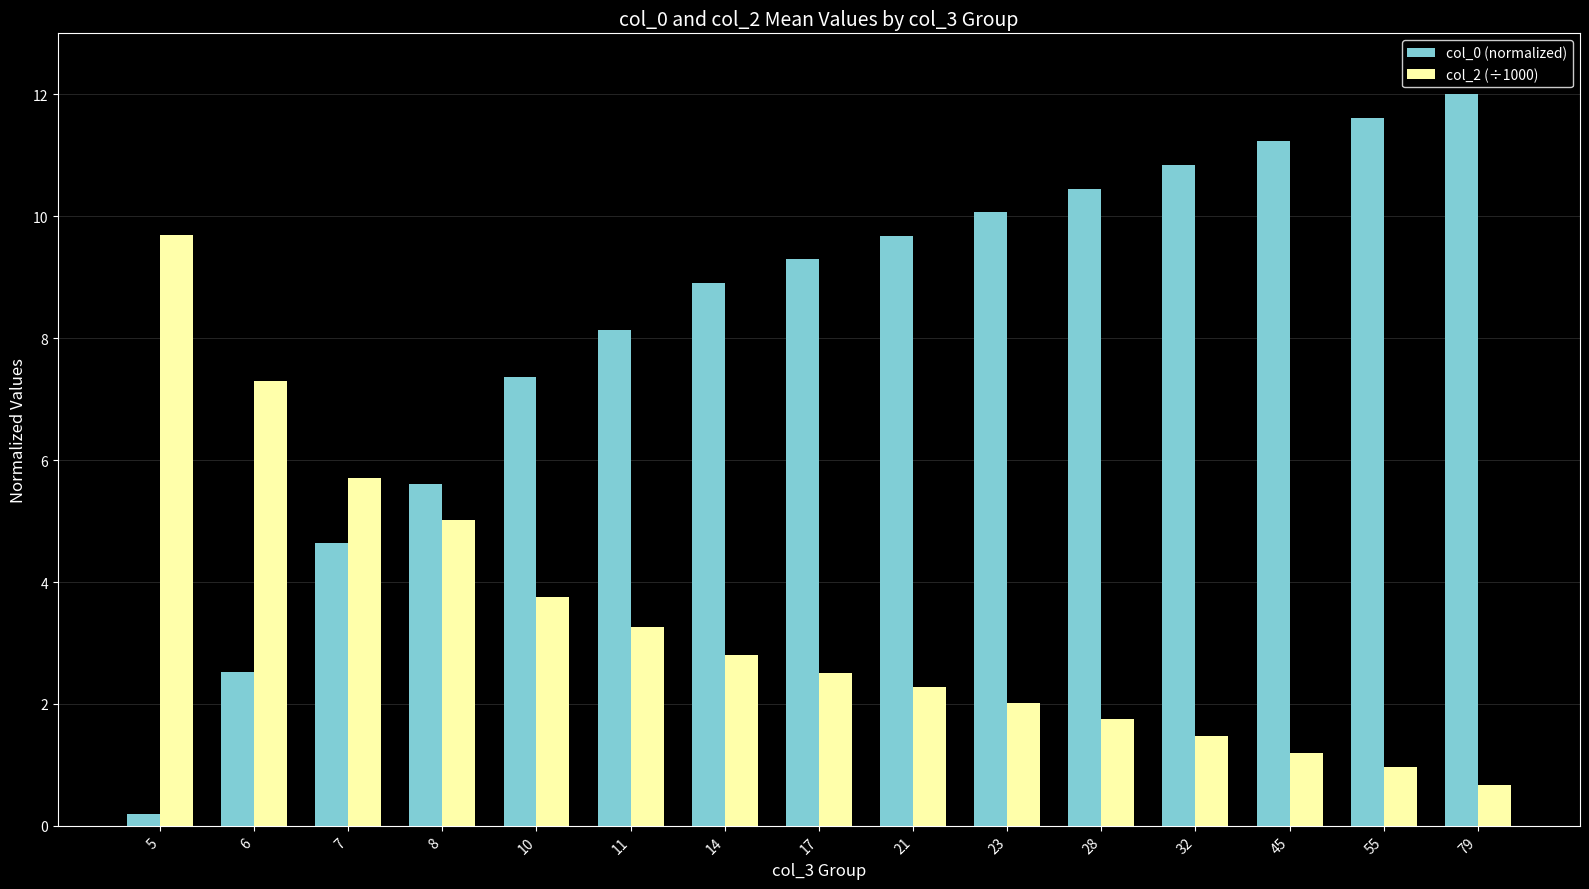

What is the maximum value shown in the chart?

12.0